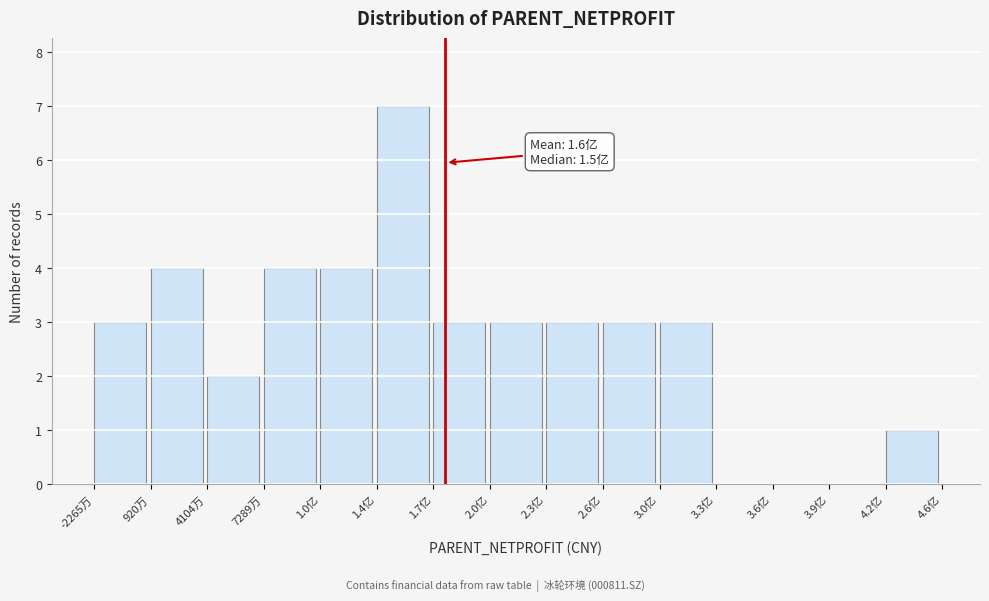

Reading right to left, list all the values displayed in this chart.

4.2亿=1	3.9亿=0	3.6亿=0	3.3亿=0	3.0亿=3	2.6亿=3	2.3亿=3	2.0亿=3	1.7亿=3	1.4亿=7	1.0亿=4	7289万=4	4104万=2	920万=4	-2265万=3